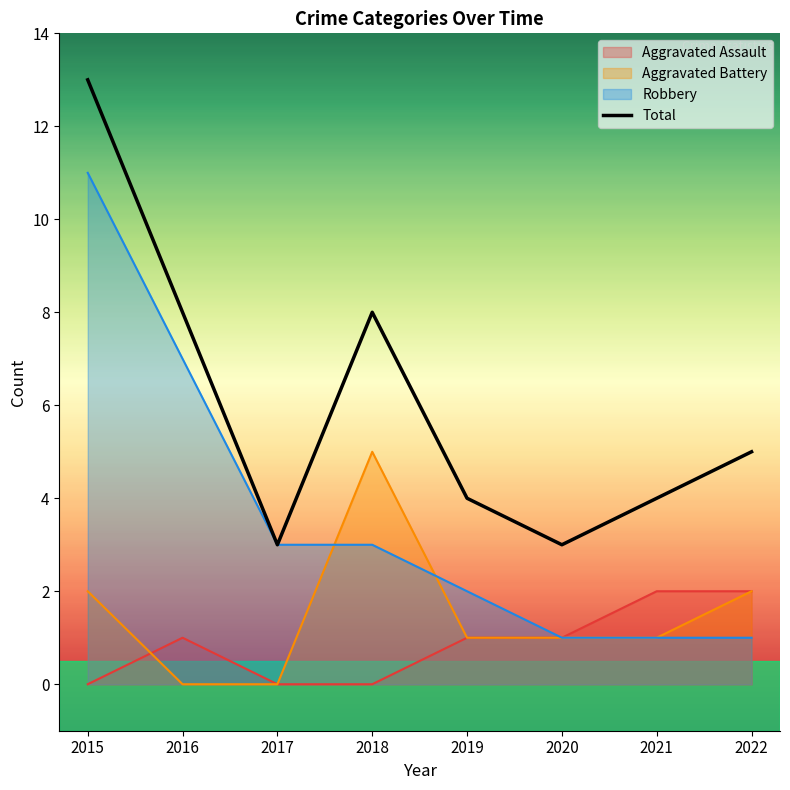

At which category does the data reach its first local peak?

2018